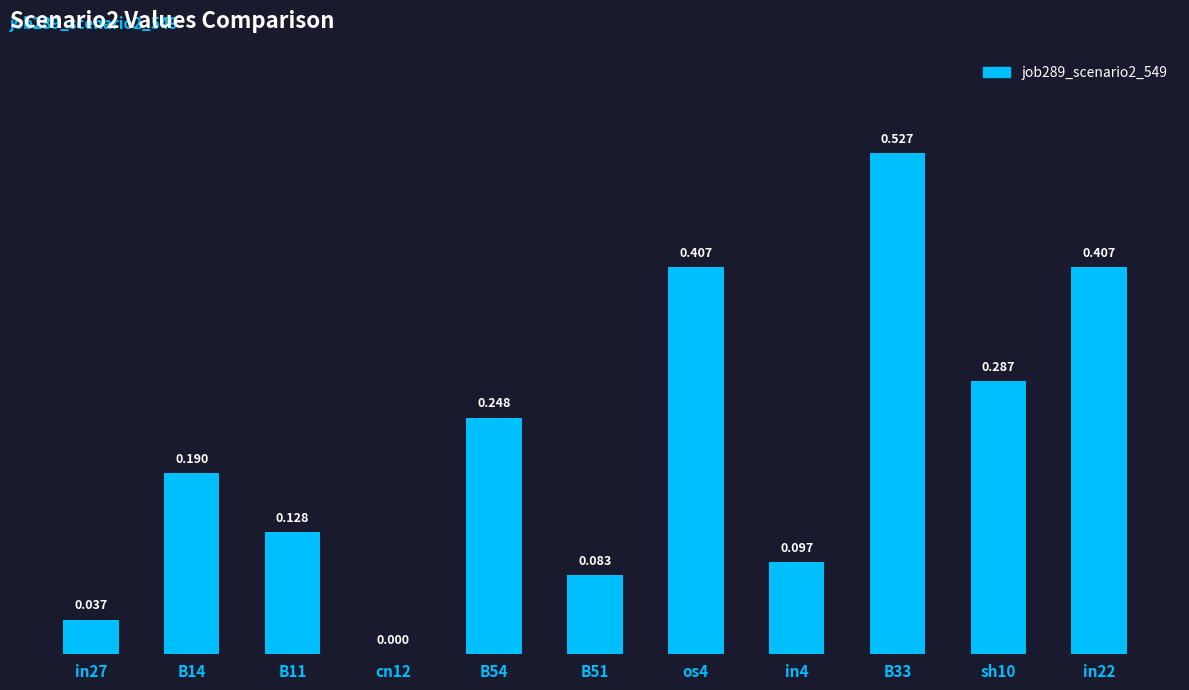

How many series are shown in this chart?

1